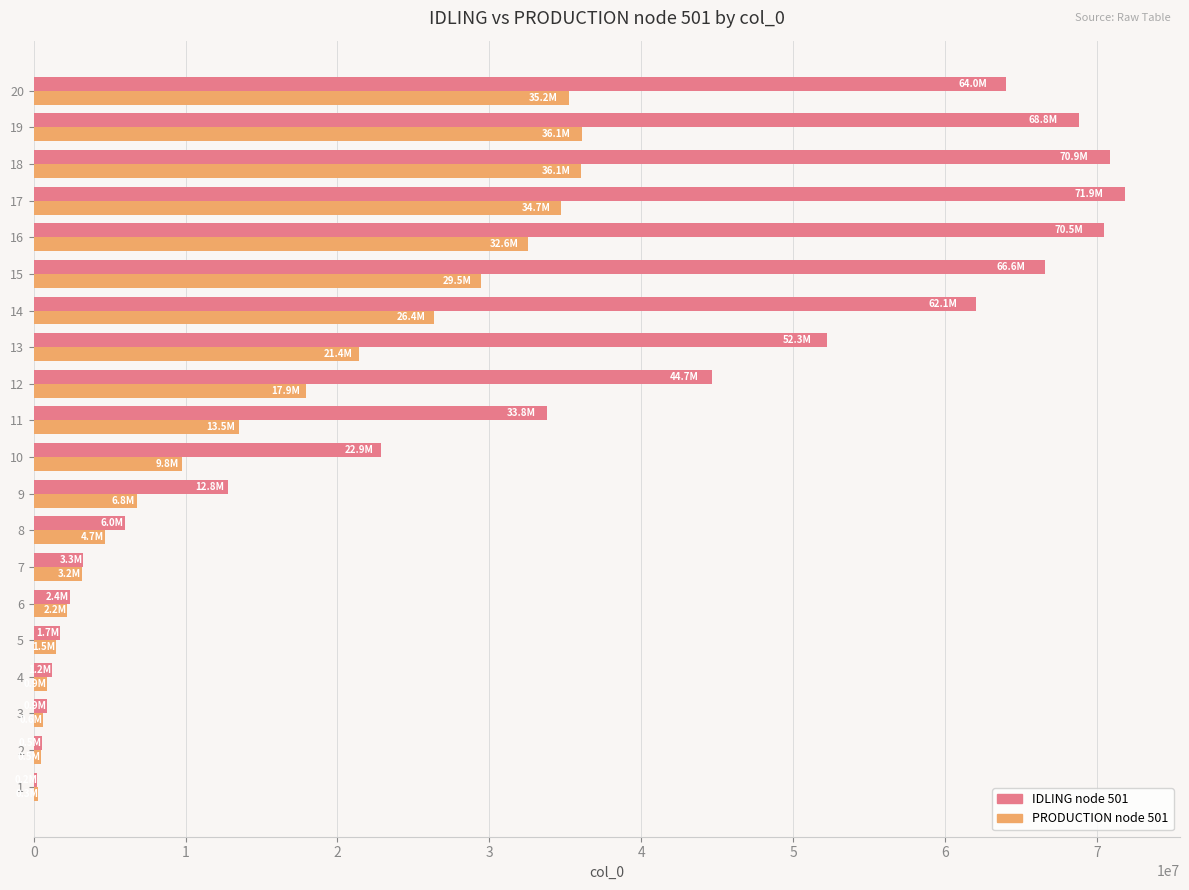

What is the difference between the maximum and second lowest values in the PRODUCTION node 501 series?

35599930.6